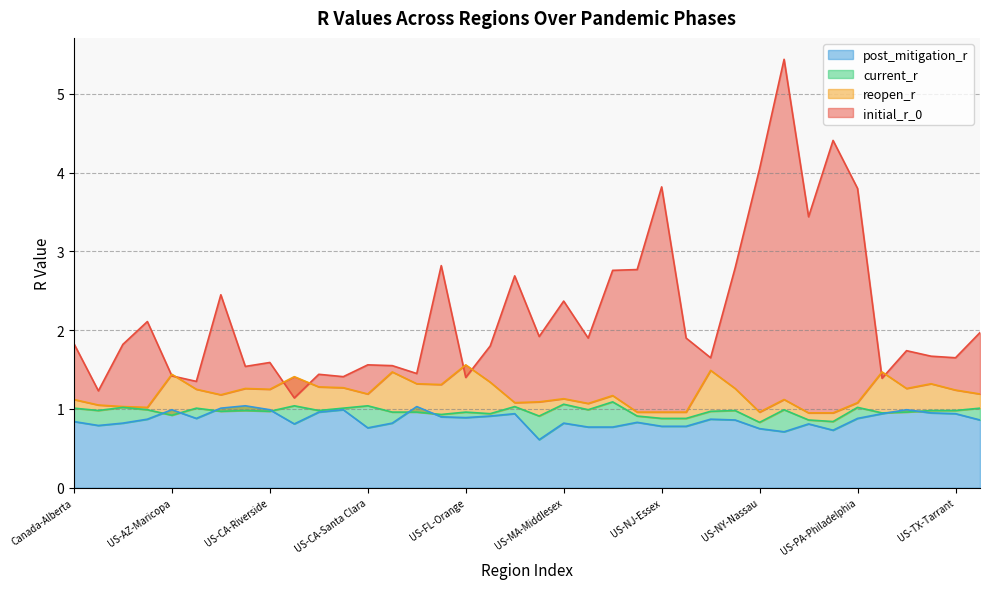

Between US-FL-Orange and US-CA-Riverside, which is larger?

US-CA-Riverside